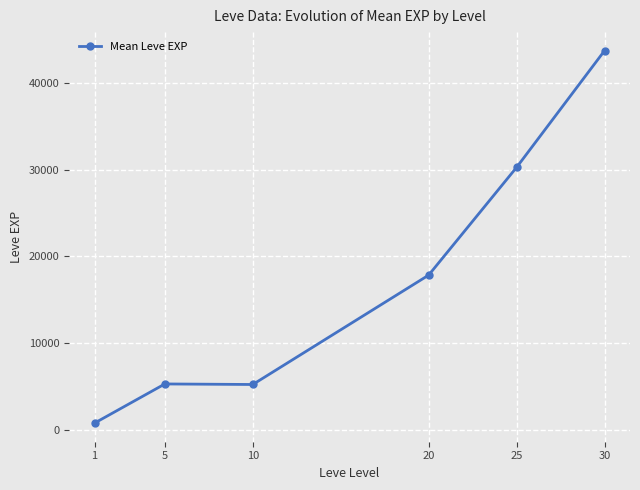

What is the value of the 5th point from the left?

30270.0